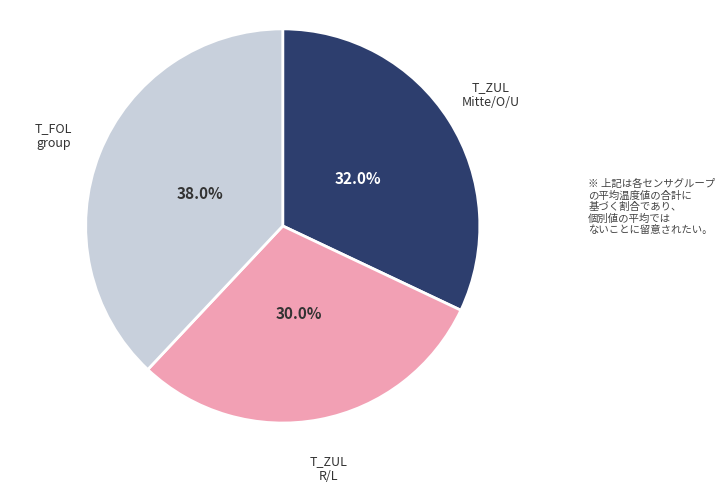

Does any single category account for the majority?

No